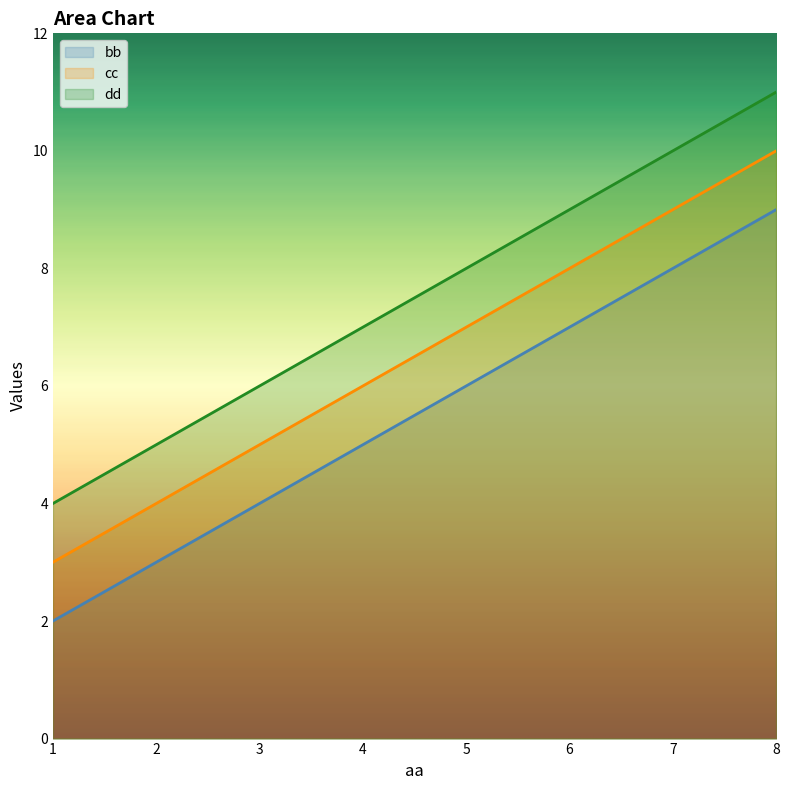

True or false: cc and dd cross at least once.

False